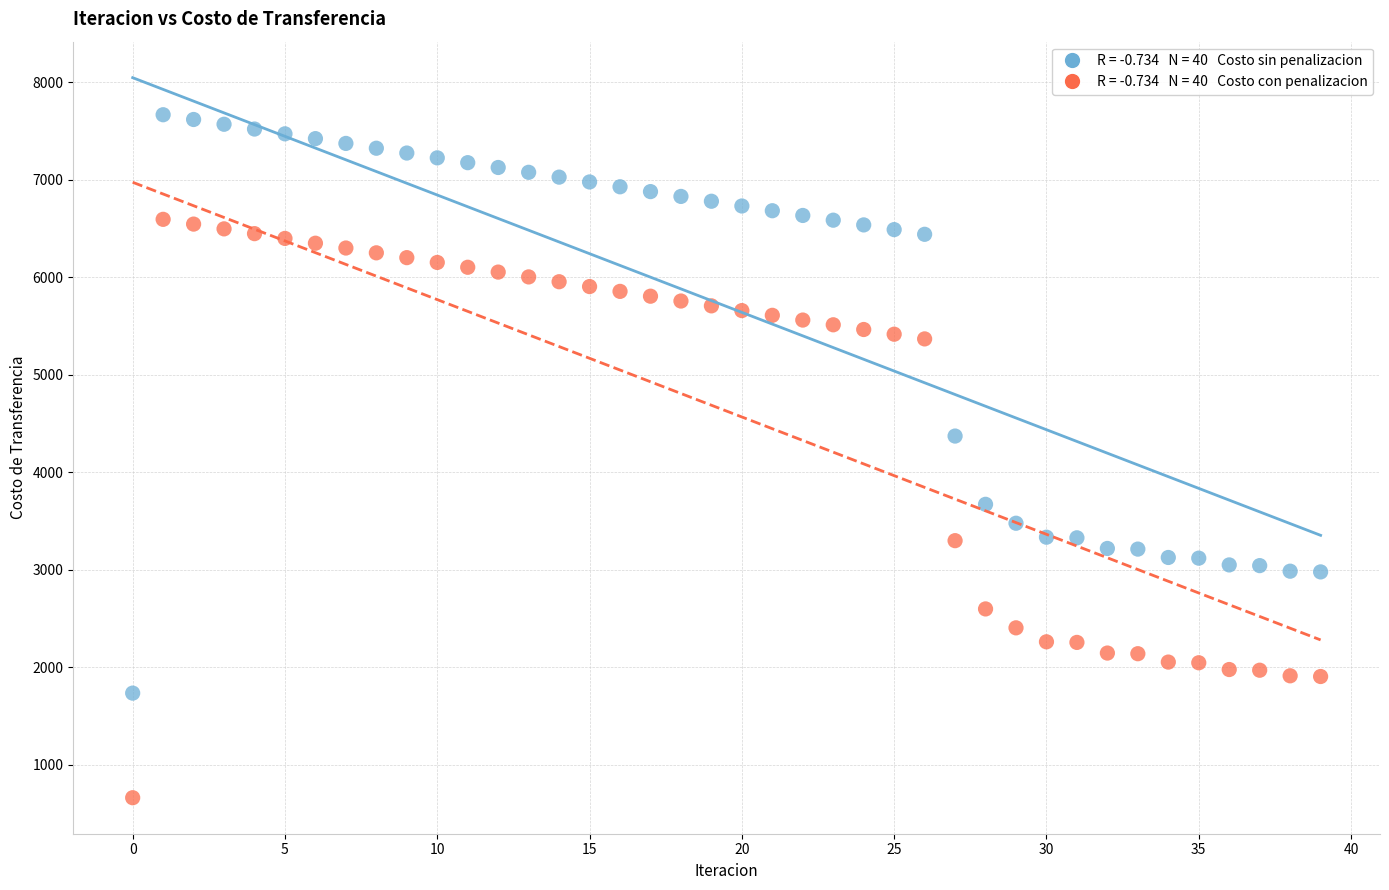

Across all data points, what is the range of Y values (max minus min)?

7006.8